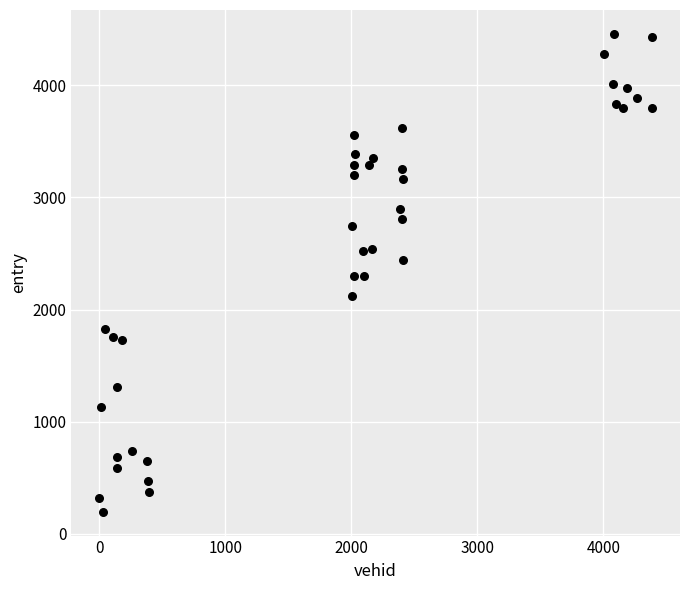

What is the range of X values (max minus min)?

4388.0